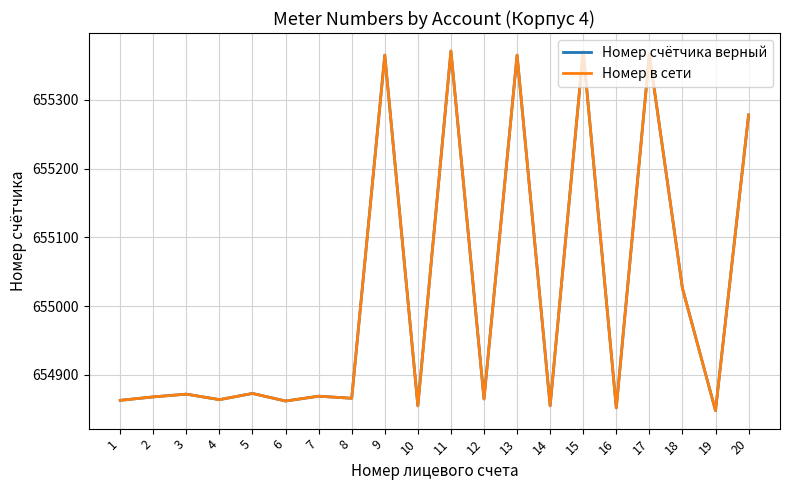

Is this an area chart (filled region under the line)?

No